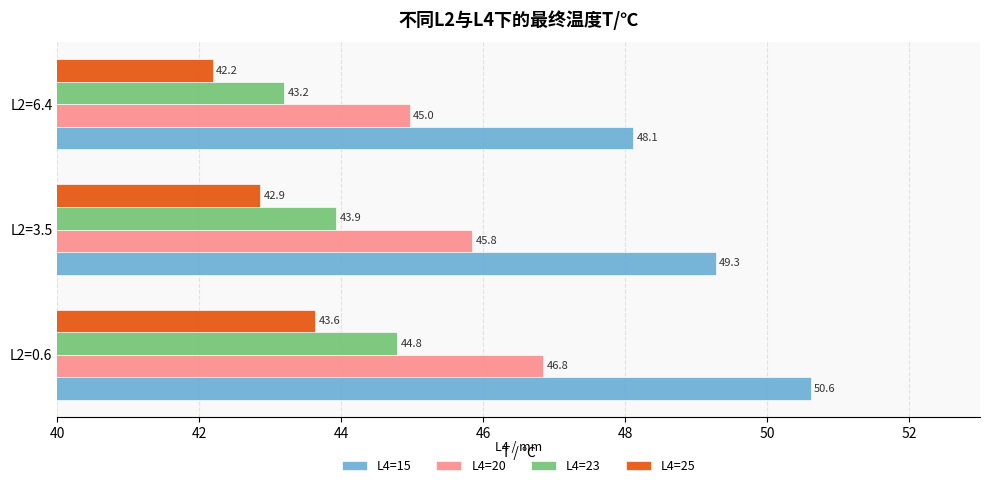

How many categories are shown in the chart?

3